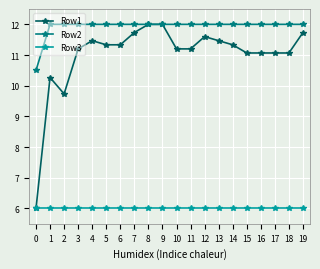

Is it true that Row3 equals 6.0 at 17?

True